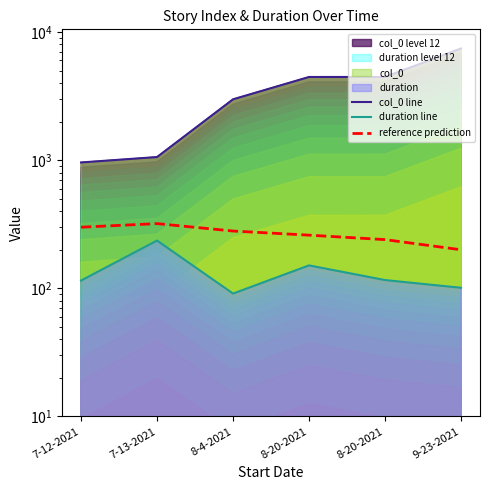

Between 7-12-2021 and 7-13-2021, which series saw the biggest shift?

duration line